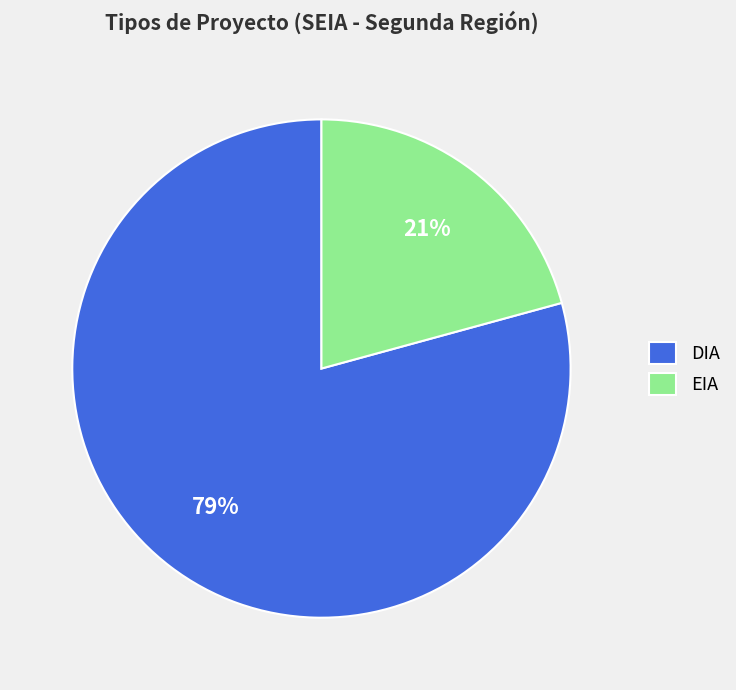

Is DIA the majority of the pie?

Yes